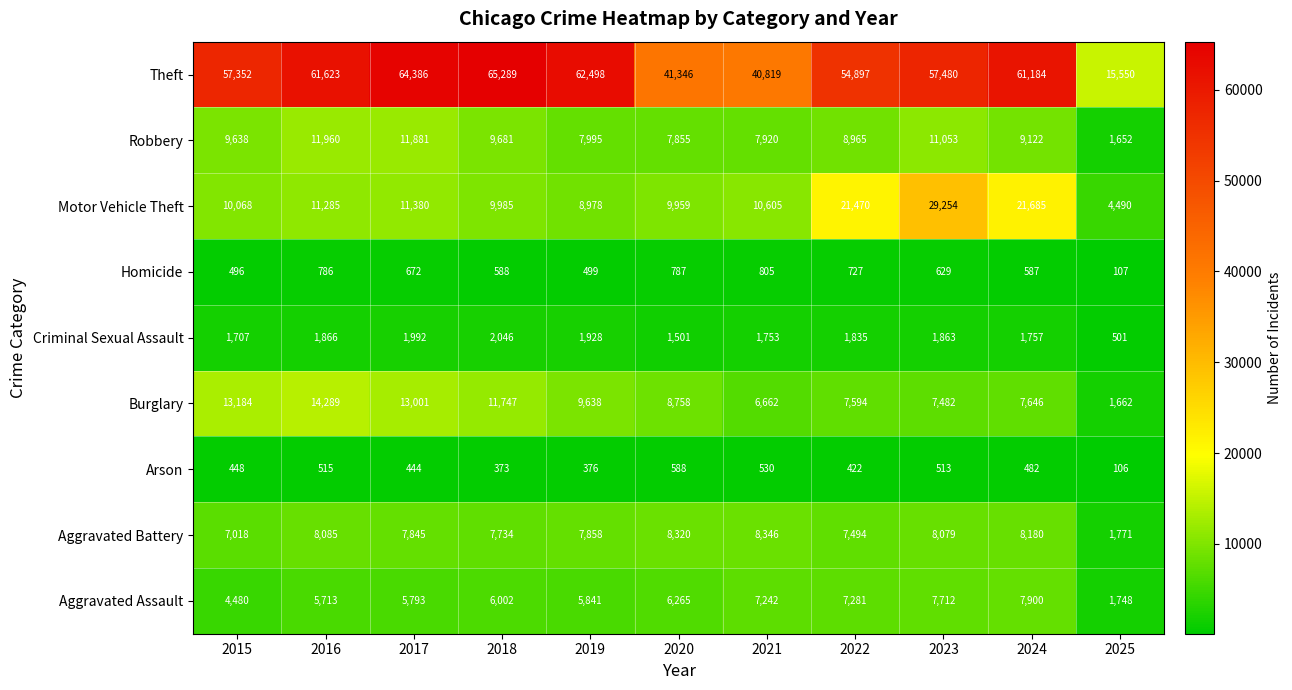

What is the spread (max minus min) of values at 2016?

61108